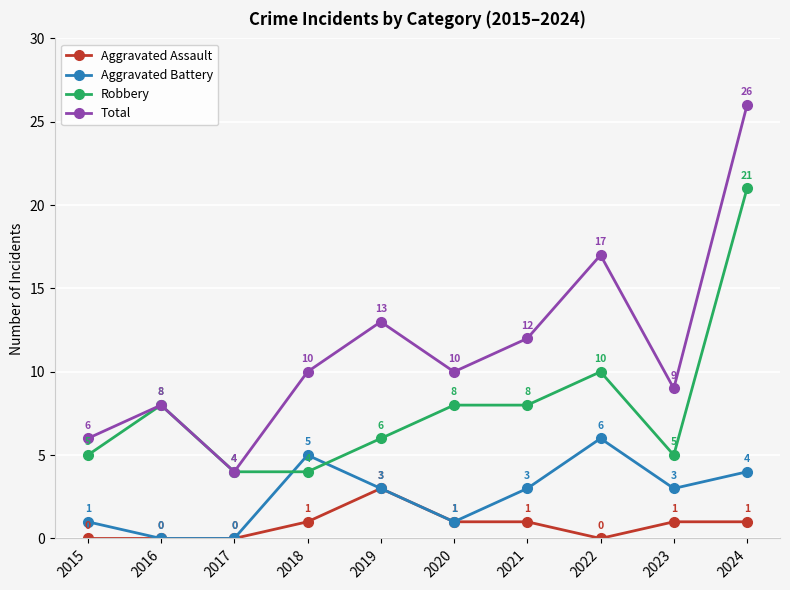

How many lines are shown in the chart?

4